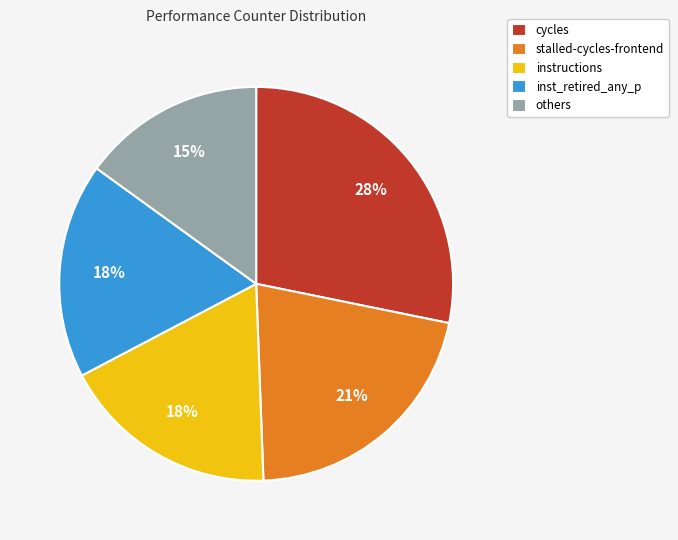

Which slice is the largest?

cycles